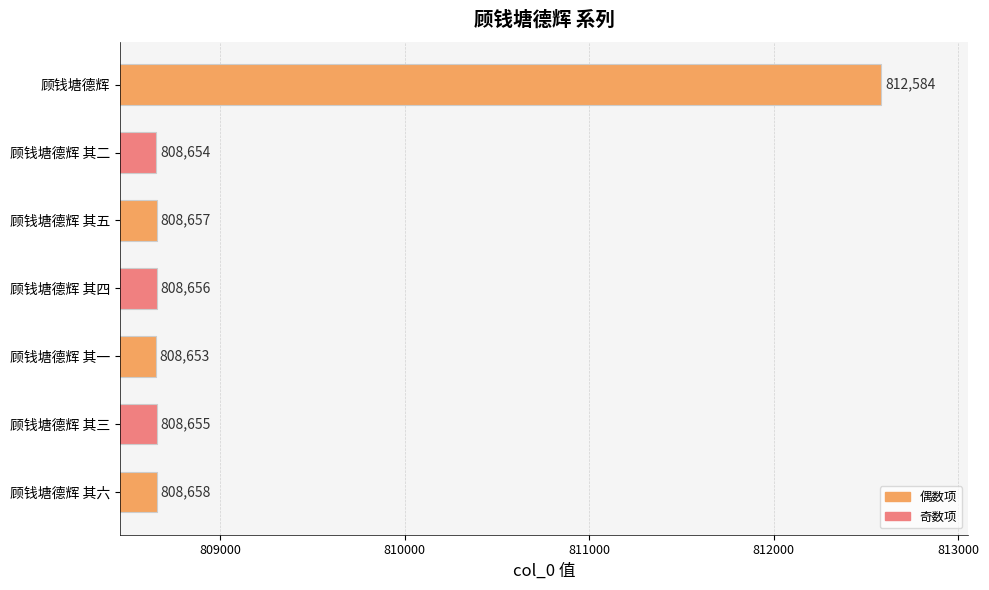

Is it true that the value at 顾钱塘德辉 其四 is 183971?

False